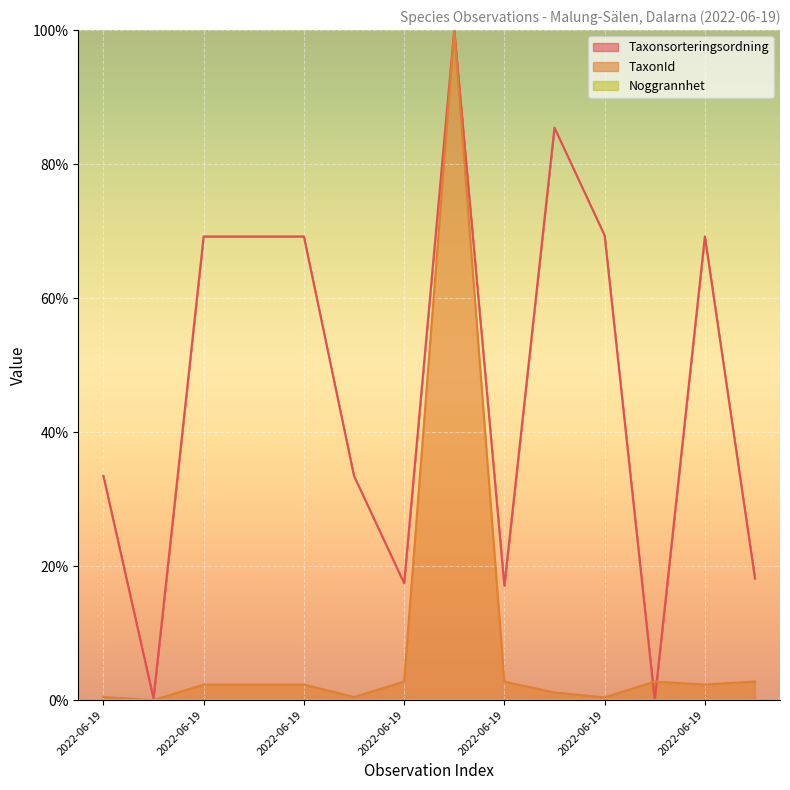

Which series ends up on top after the final intersection of Taxonsorteringsordning and TaxonId?

Taxonsorteringsordning